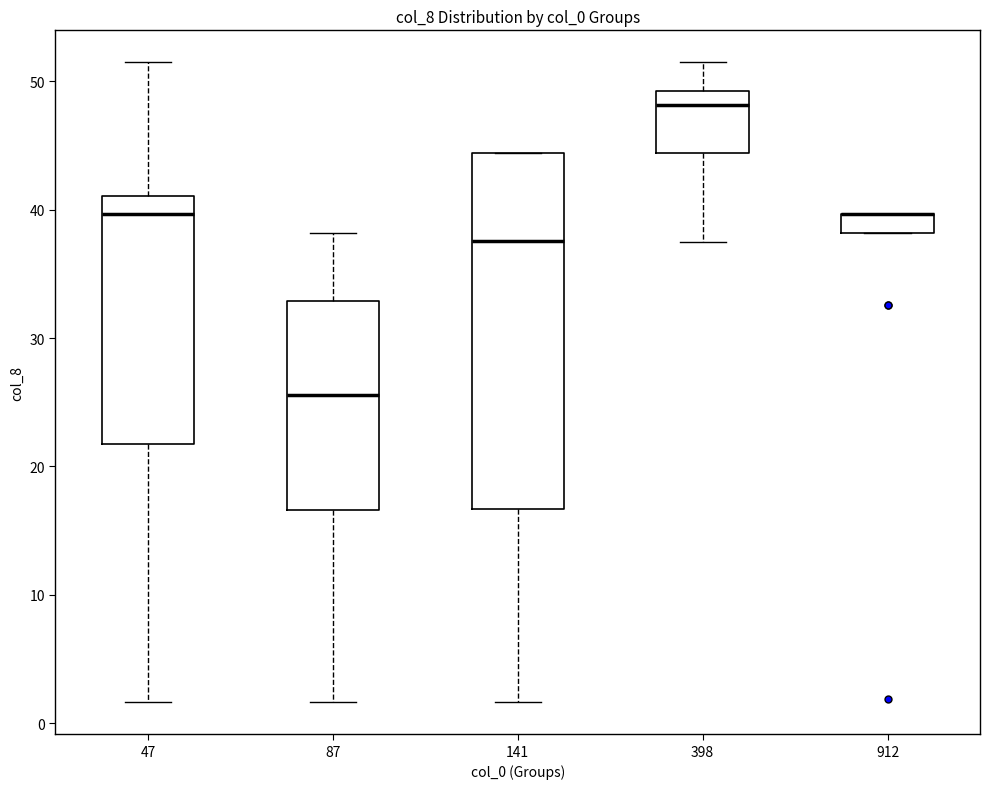

Where is the lower edge of the box at x = 47 on the y-axis? The values are not printed on the chart, so give them approximately, as read against the axis.

22